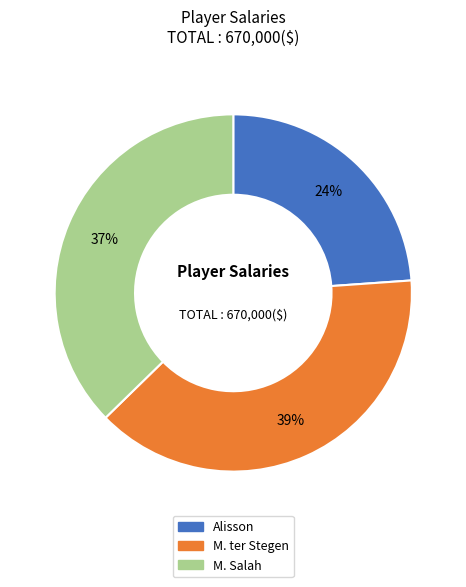

Which has a higher value, Alisson or M. Salah?

M. Salah